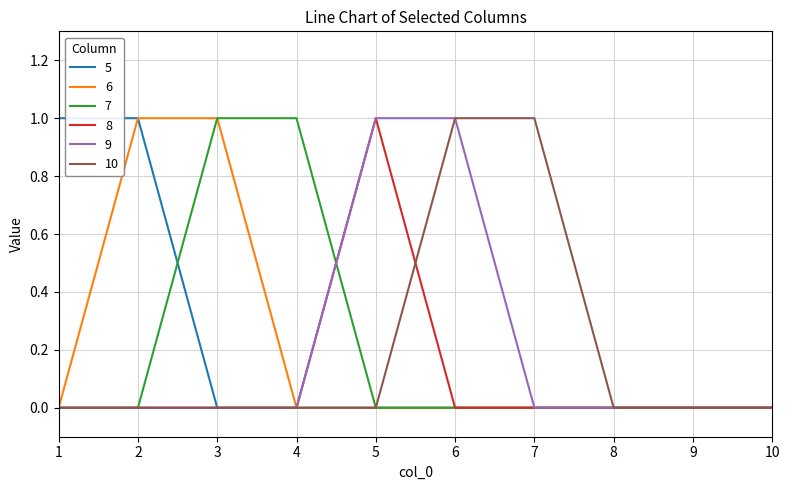

Which category has the highest value in the 8 series?

5